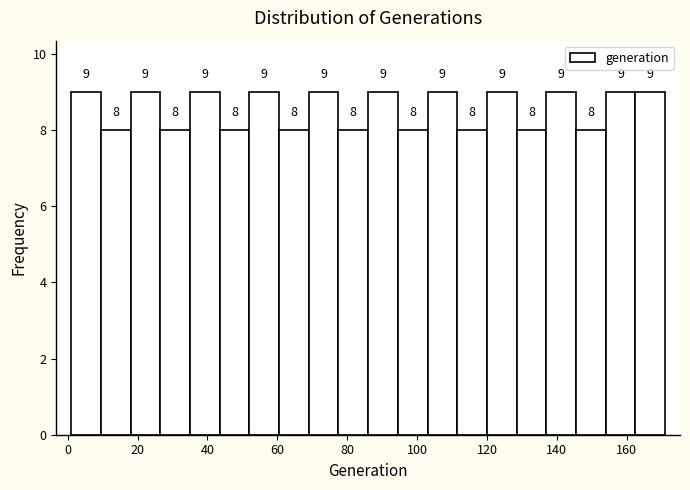

Reading left to right, transcribe this chart: for each bar, give the range it covers on the x-axis and its height. The bar edges are not printed on the chart, so give them approximately, as read against the axis.

1.0 to 9.5: 9
9.5 to 18.0: 8
18.0 to 26.5: 9
26.5 to 35.0: 8
35.0 to 43.5: 9
43.5 to 52.0: 8
52.0 to 60.5: 9
60.5 to 69.0: 8
69.0 to 77.5: 9
77.5 to 86.0: 8
86.0 to 94.5: 9
94.5 to 103.0: 8
103.0 to 111.5: 9
111.5 to 120.0: 8
120.0 to 128.5: 9
128.5 to 137.0: 8
137.0 to 145.5: 9
145.5 to 154.0: 8
154.0 to 162.5: 9
162.5 to 171.0: 9